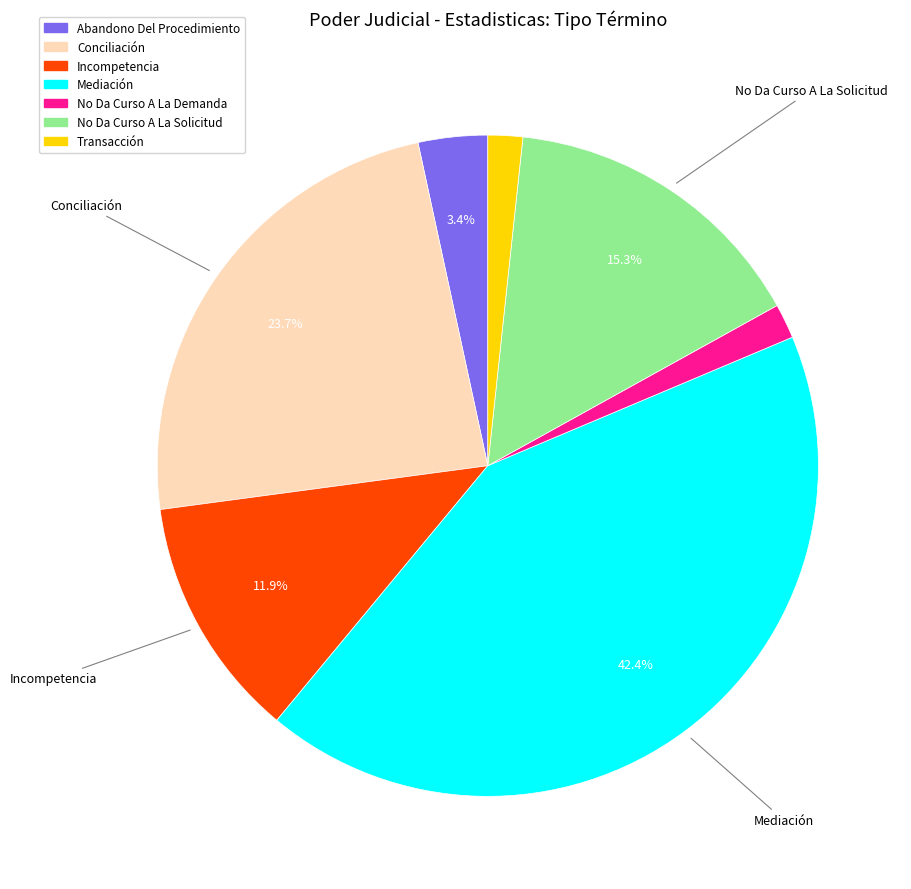

What is the total percentage of Abandono Del Procedimiento and Conciliación?

27.1%